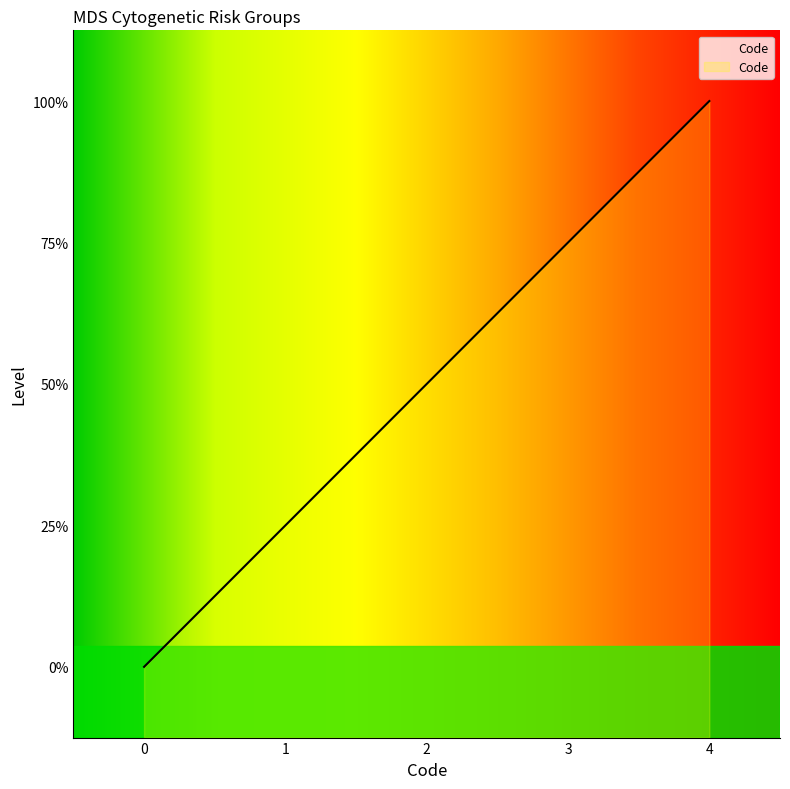

Reading left to right, transcribe all the data shown in this chart.

0	1	2	3	4